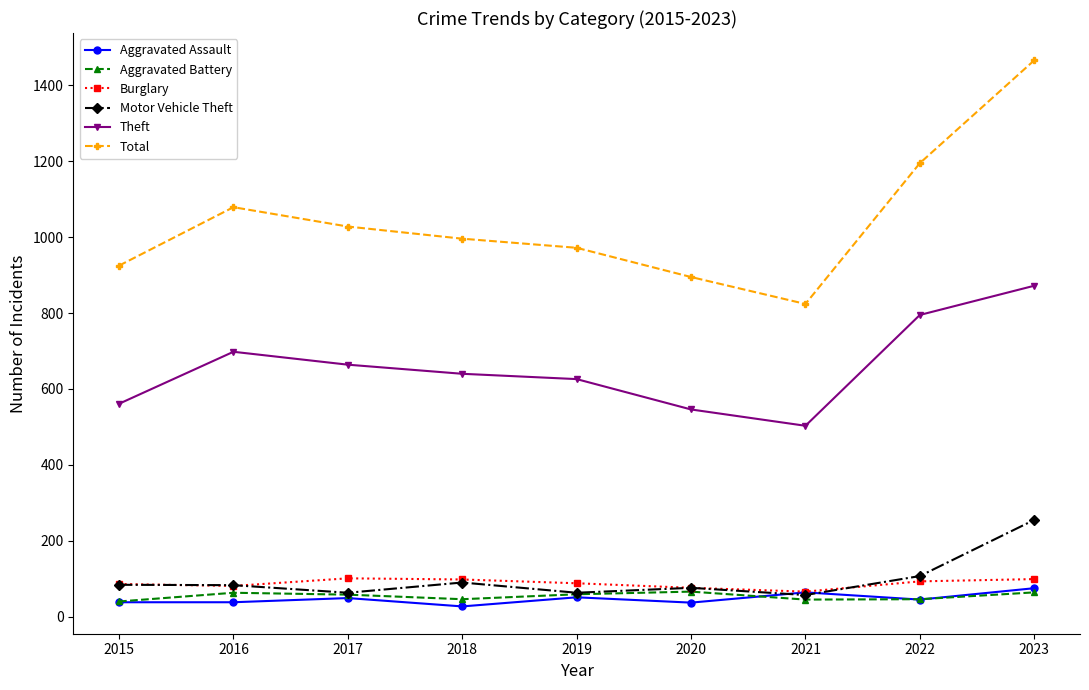

Which series changed the most between 2017 and 2020?

Total